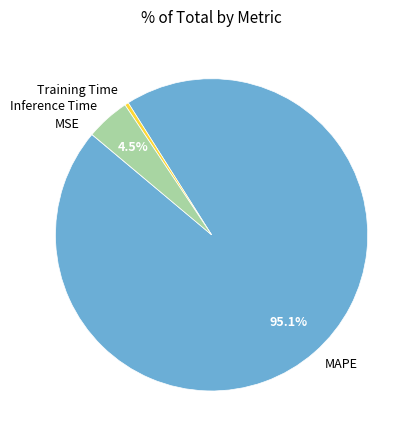

Which has a higher value, MAPE or Inference Time?

MAPE